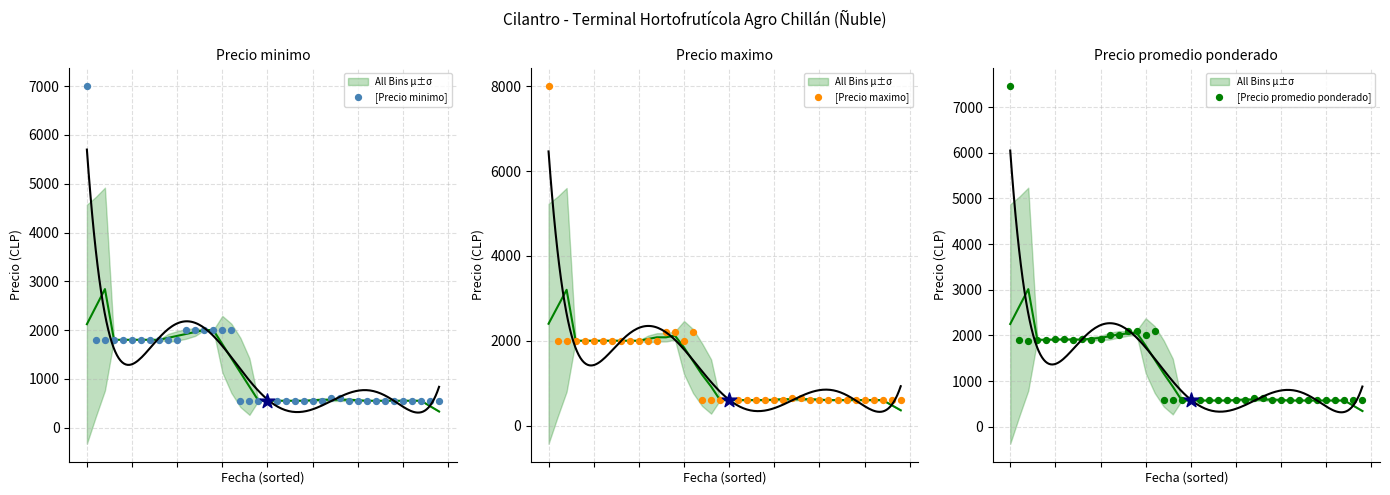

Which series reaches the minimum Y coordinate?

[Precio minimo]